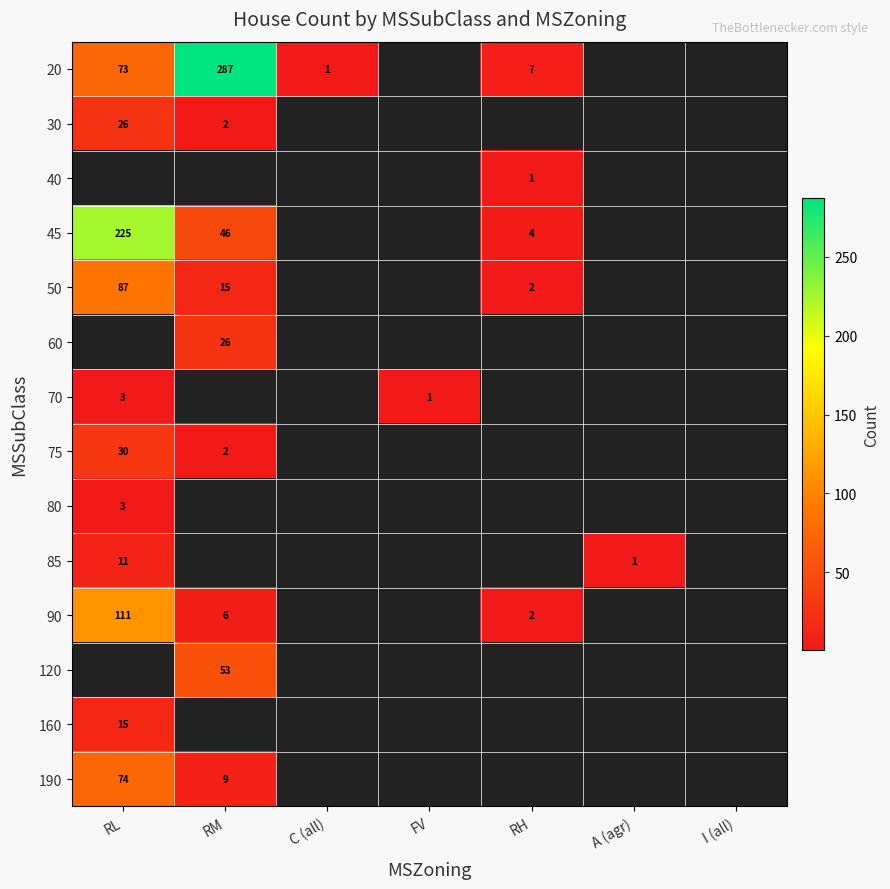

True or false: 20 has a value of 287 at RM.

True